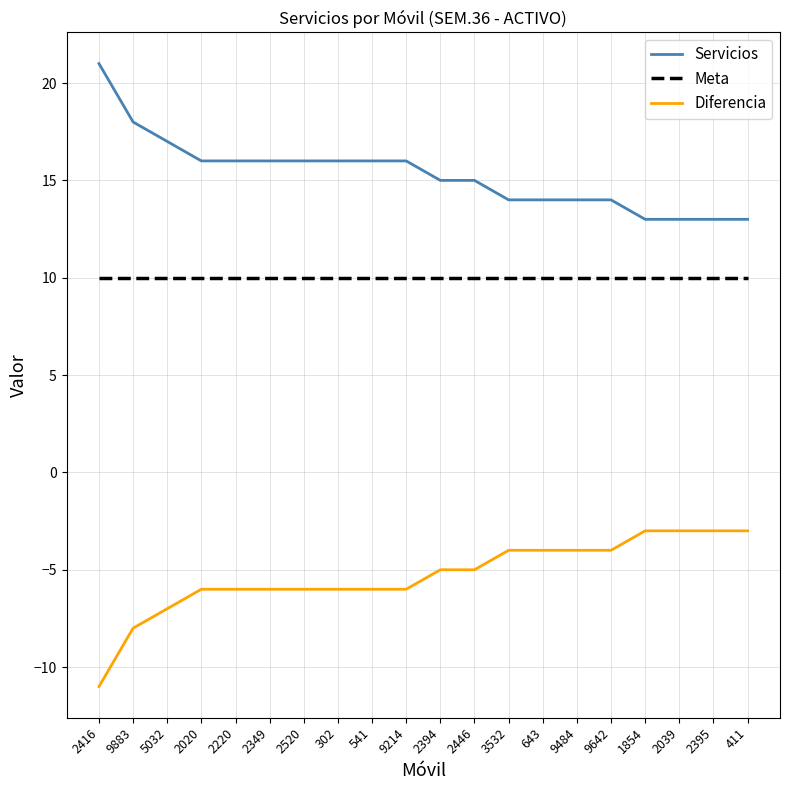

Reading left to right, extract all data points from this chart.

Servicios: 21	18	17	16	16	16	16	16	16	16	15	15	14	14	14	14	13	13	13	13
Meta: 10	10	10	10	10	10	10	10	10	10	10	10	10	10	10	10	10	10	10	10
Diferencia: -11	-8	-7	-6	-6	-6	-6	-6	-6	-6	-5	-5	-4	-4	-4	-4	-3	-3	-3	-3